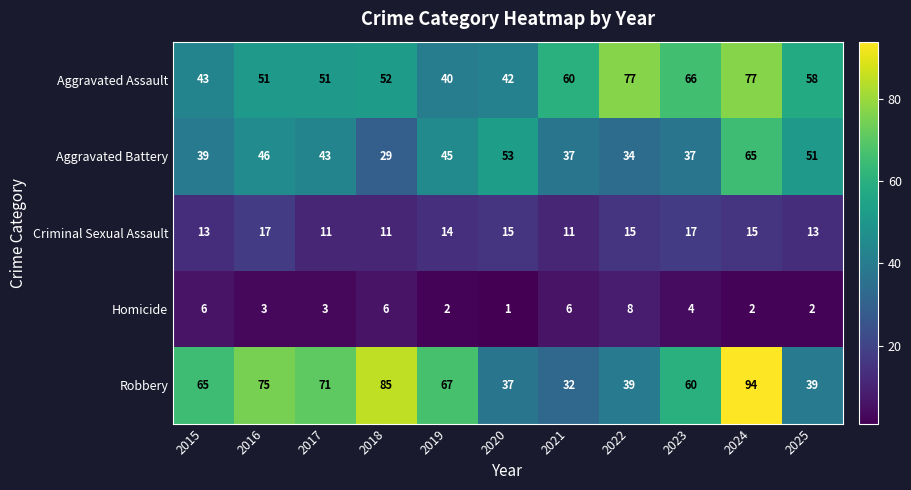

At how many categories does at least one series exceed 78?

2